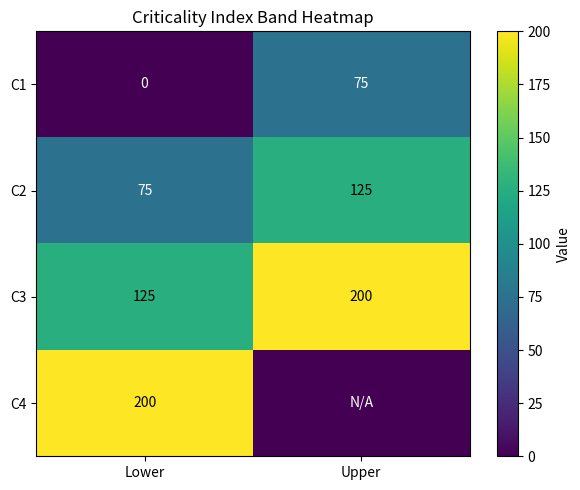

Which label corresponds to the smallest value in the chart?

Lower